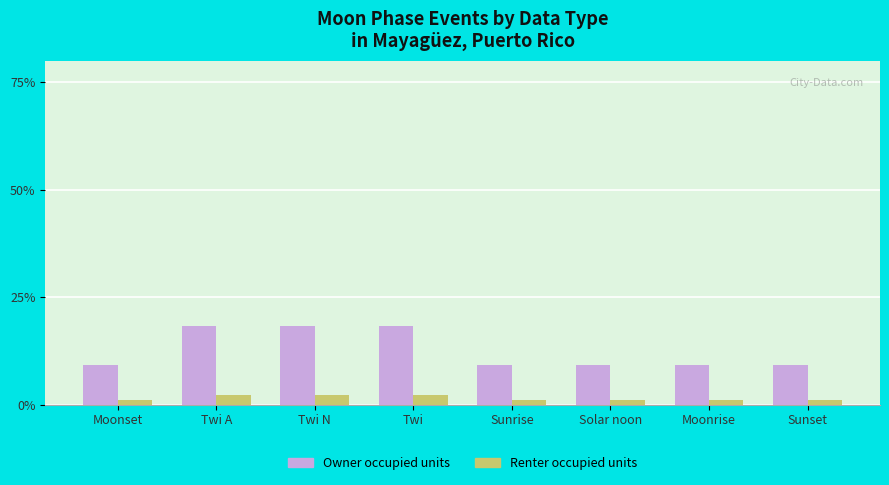

Does the chart contain stacked bars?

No